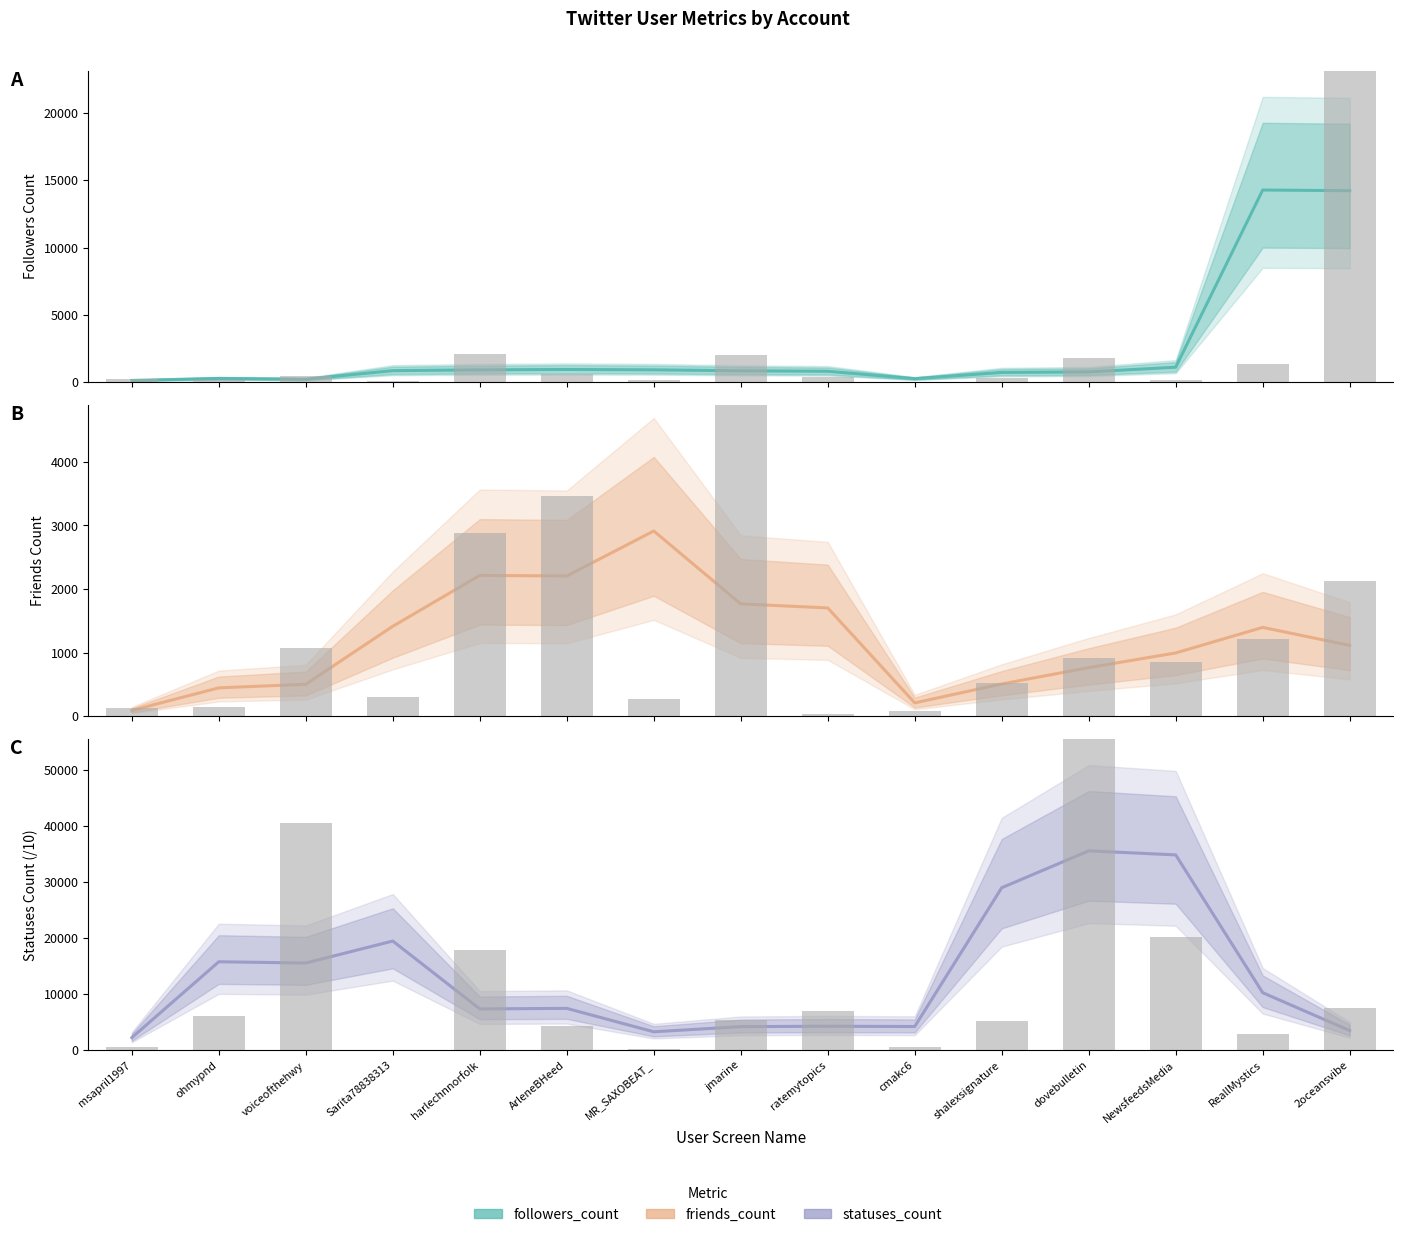

Which series has the largest range (max minus min)?

statuses_count